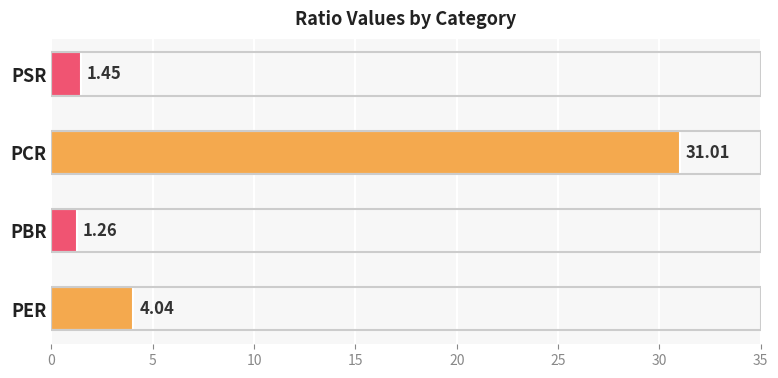

Which category has the lowest value across all series?

PBR